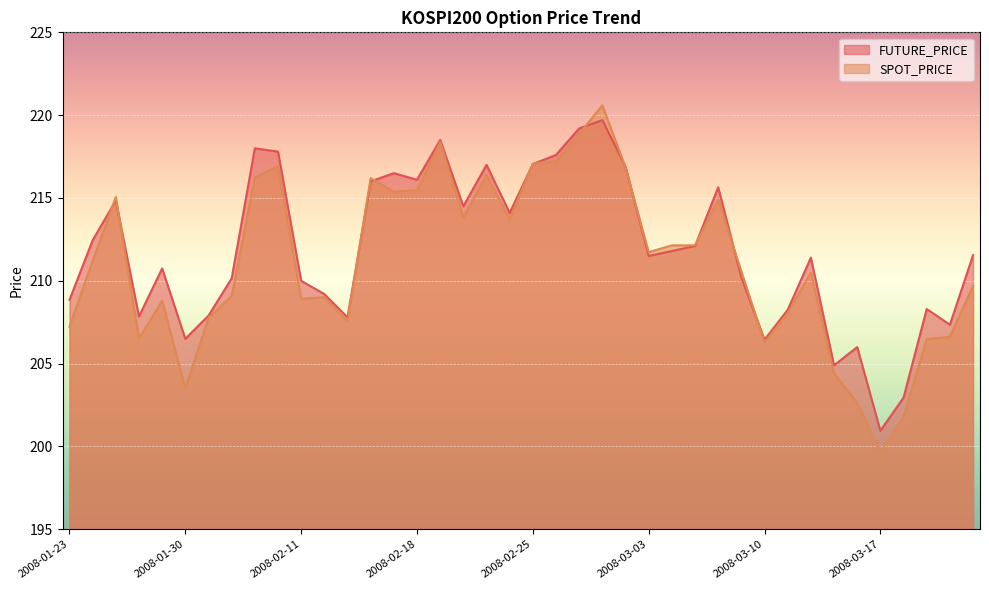

List the series in order of their peak value, lowest first.

FUTURE_PRICE, SPOT_PRICE